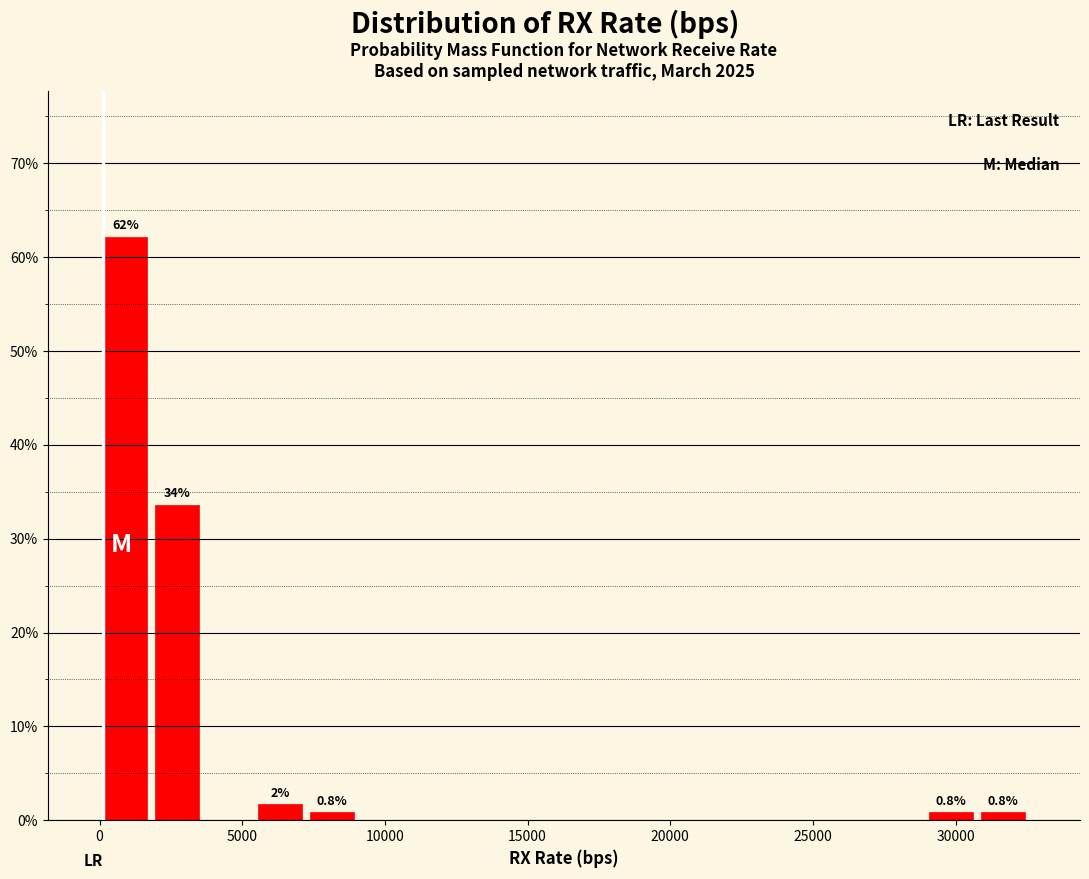

Around what value on the x-axis is the tallest bar? Give the approximate position of its centre, as read against the axis.

1000